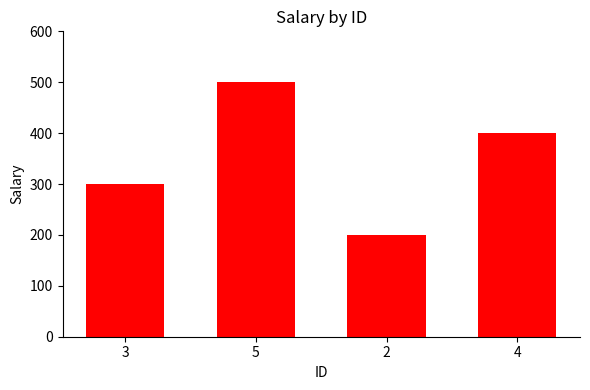

What is the change in value from 3 to 5?

+200